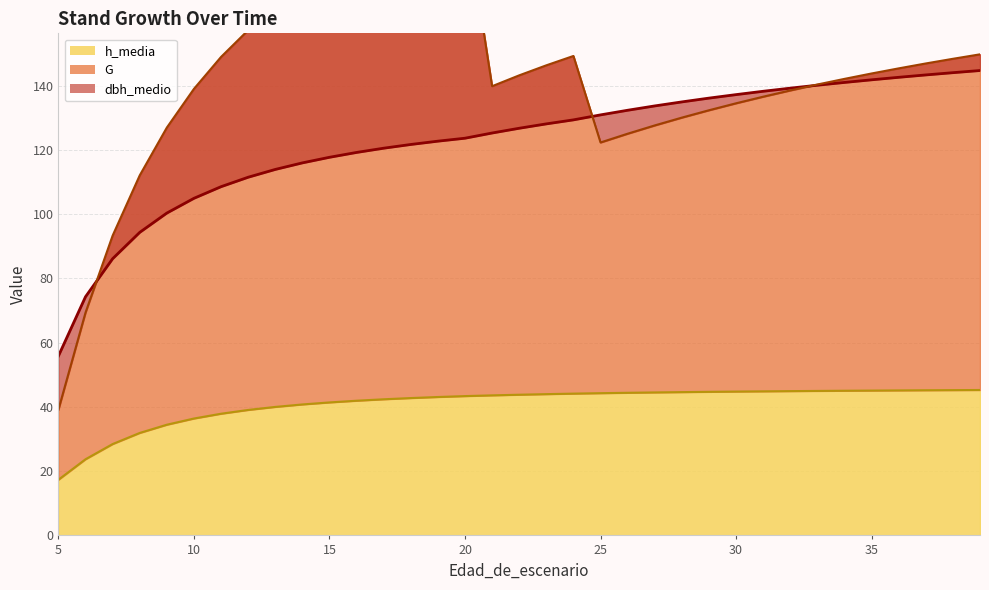

At 21, list the series in order from smallest to largest.

h_media, dbh_medio, G